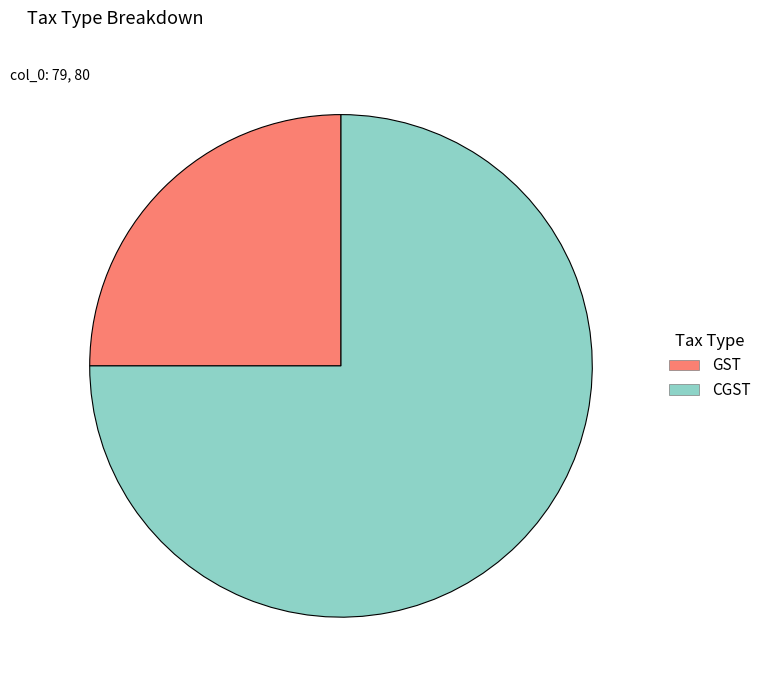

What is the ratio of the value at CGST to the value at GST?

3.0